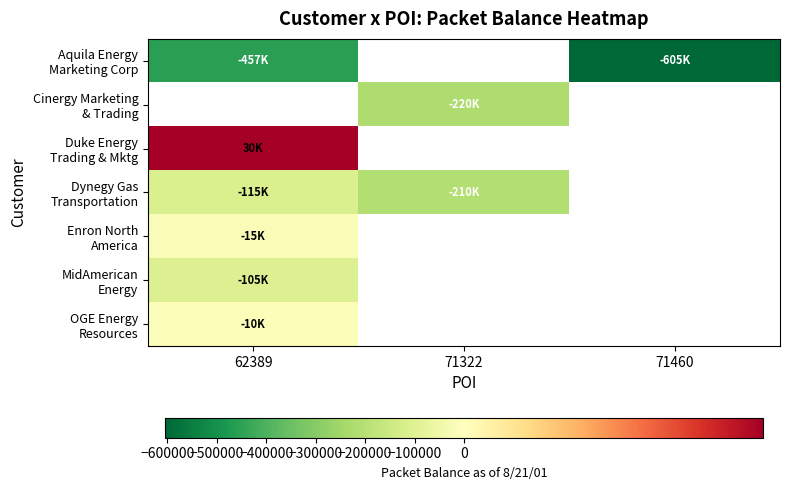

Which series changed the most between 62389 and 71460?

Aquila Energy Marketing Corp